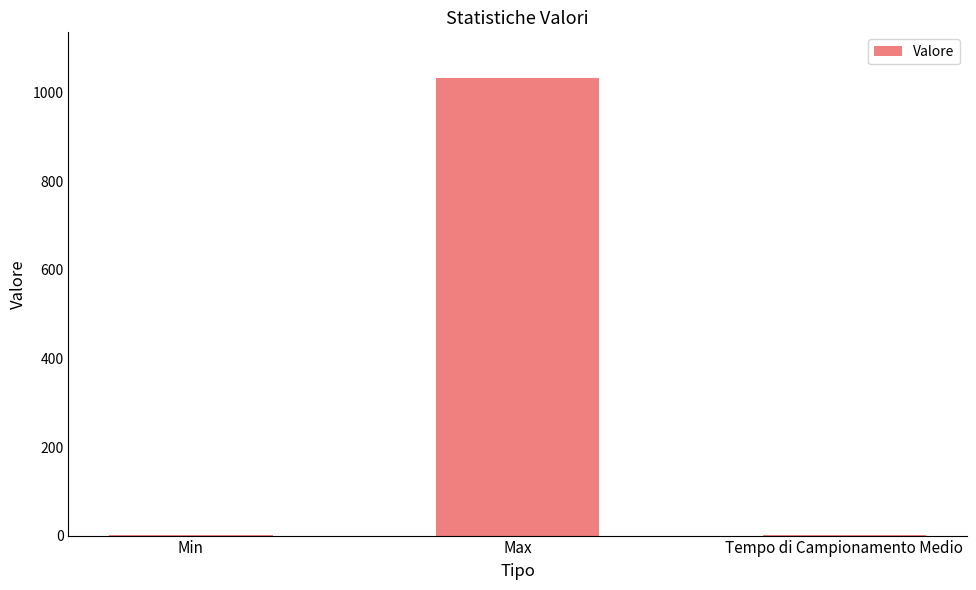

What is the maximum value shown in the chart?

1033.0